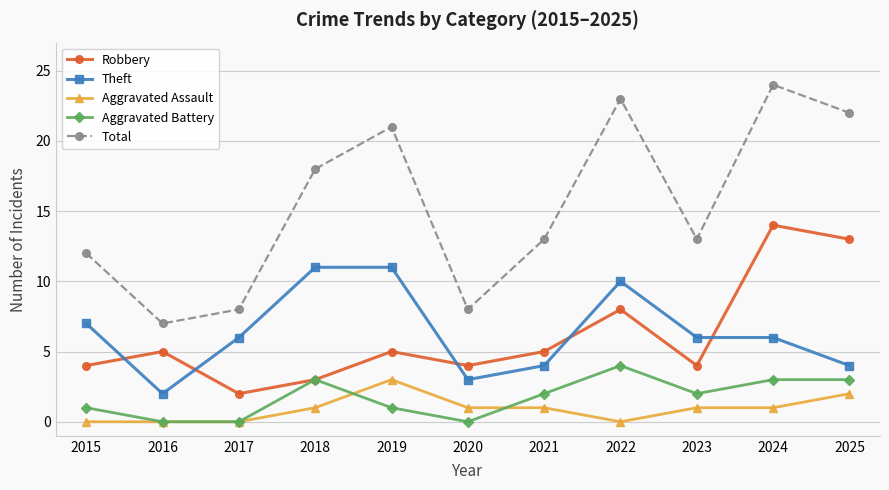

How many lines are shown in the chart?

5